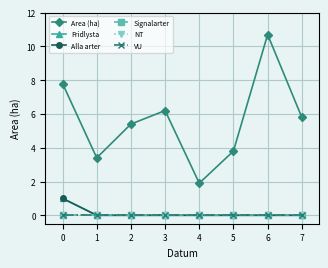

Does the chart have visible grid lines?

Yes